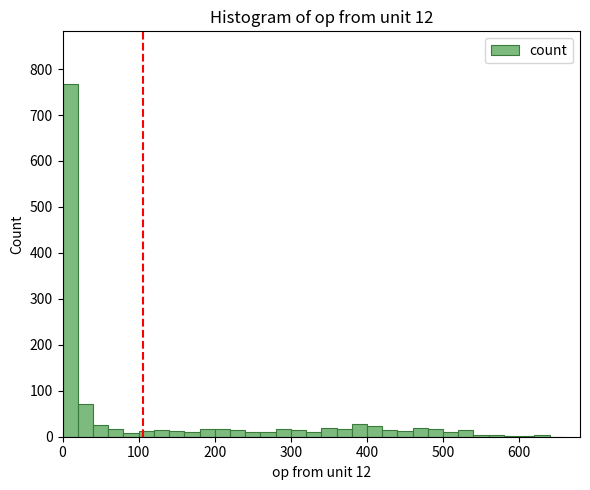

Around what value on the x-axis is the tallest bar? Give the approximate position of its centre, as read against the axis.

10